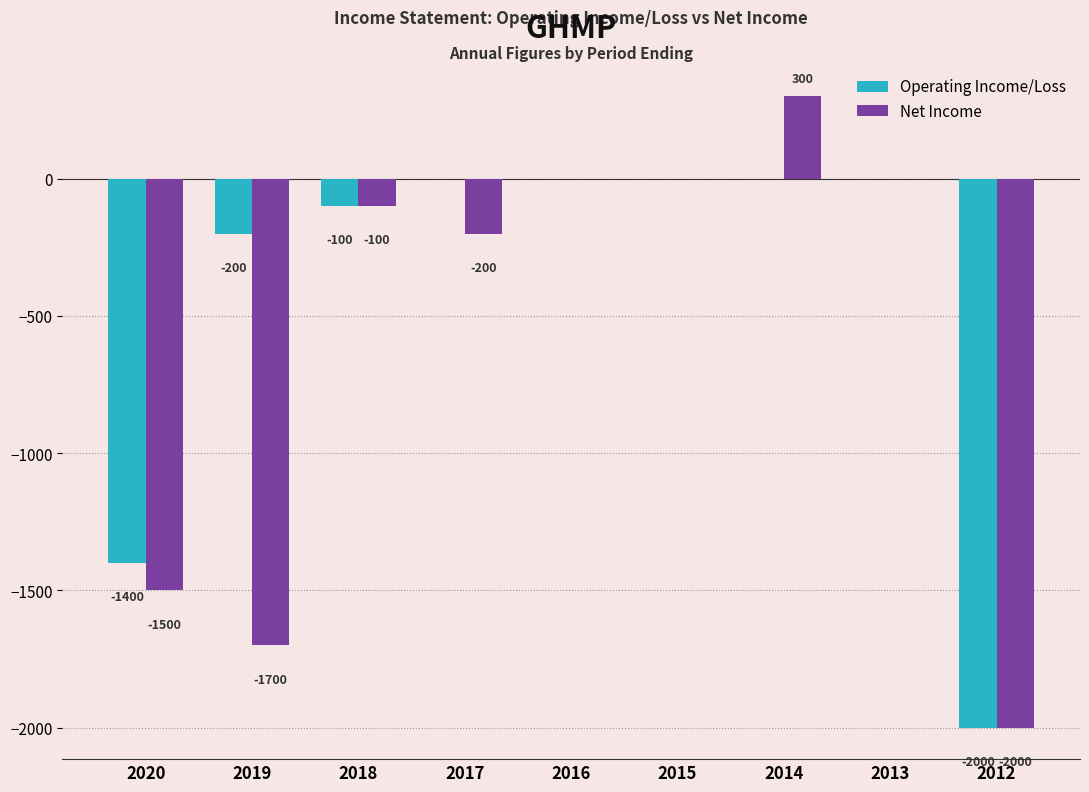

What is the greatest value displayed?

300